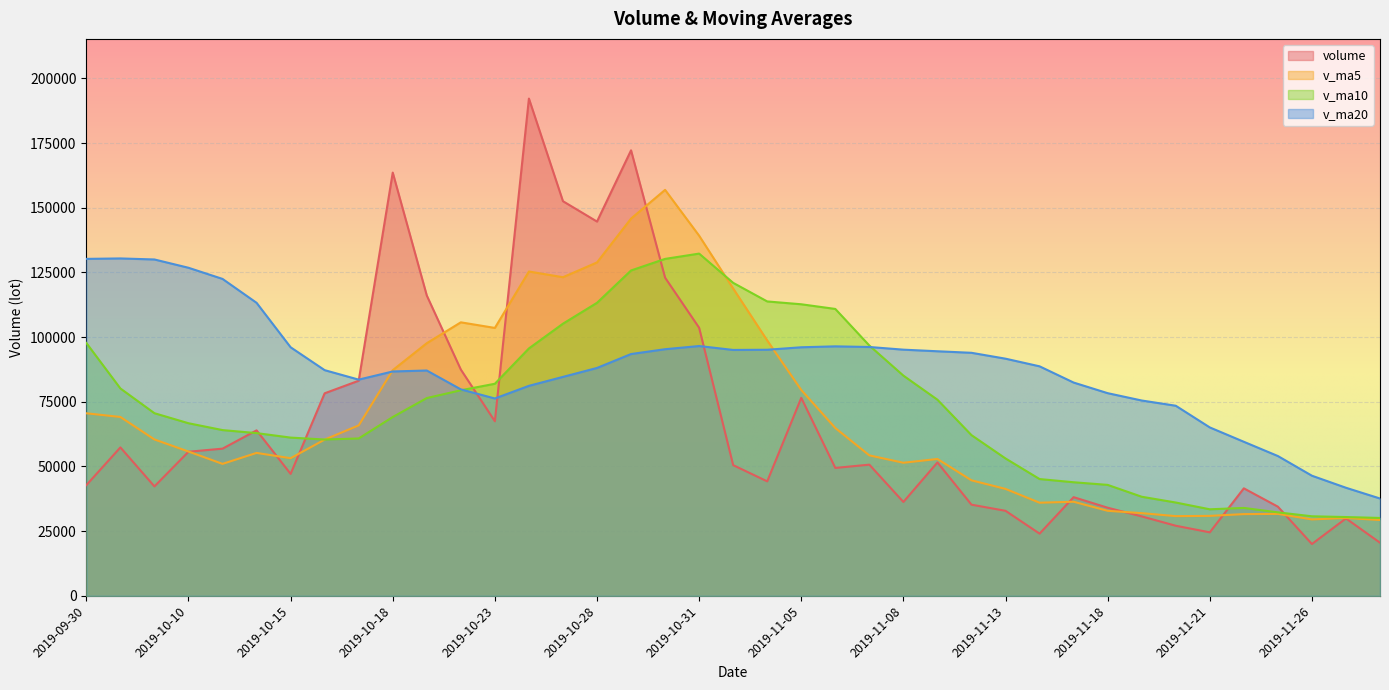

At which category does v_ma20 reach its first local peak?

2019-10-08